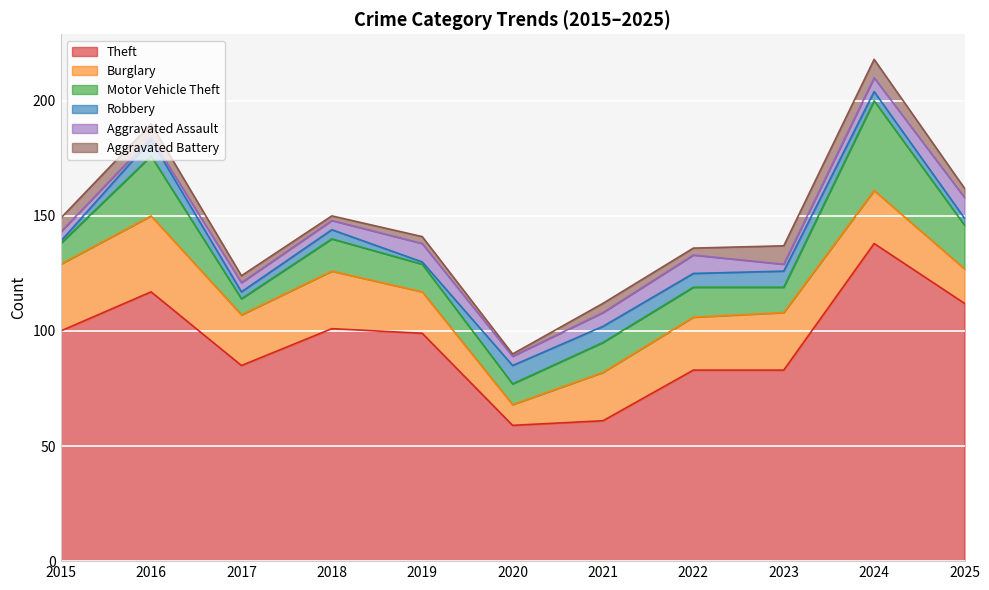

Is it true that Theft equals 83 at 2023?

True